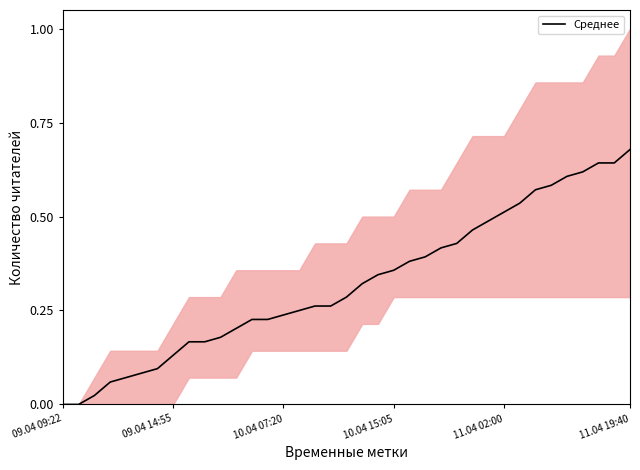

How many distinct data groups are displayed?

1